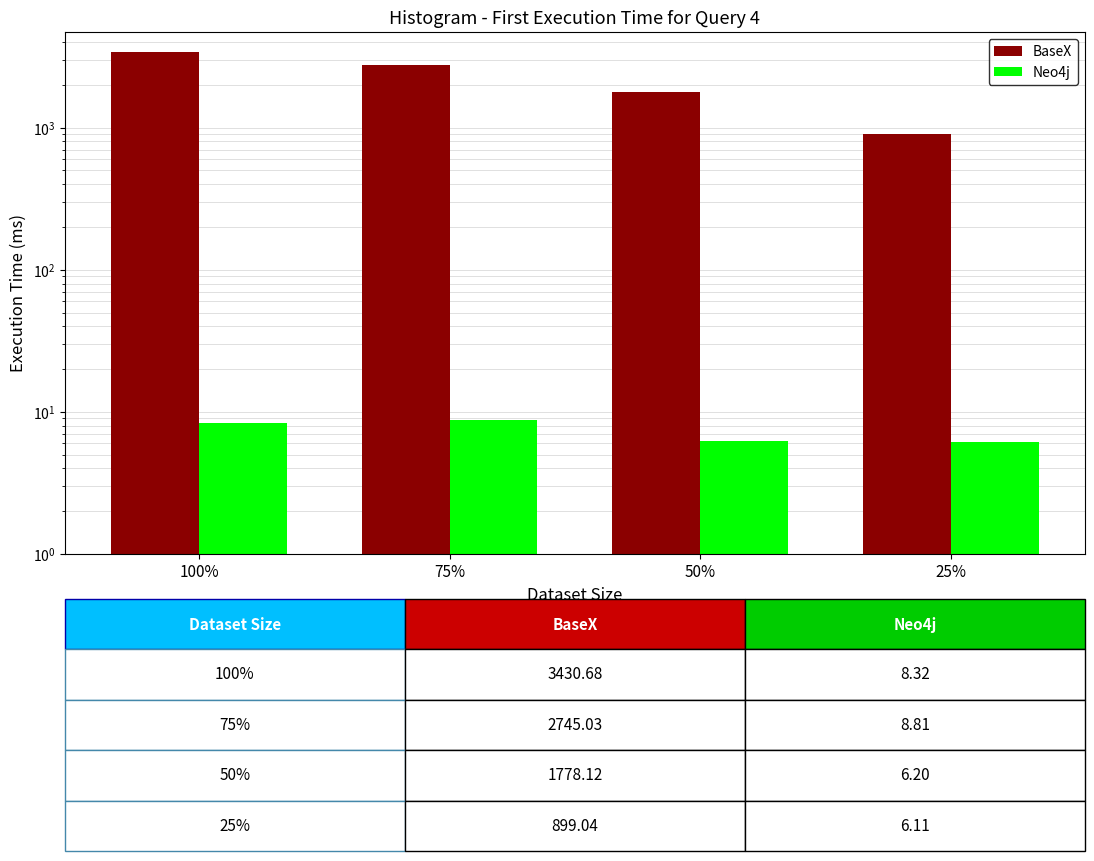

Rank the categories by BaseX value from lowest to highest.

25%, 50%, 75%, 100%